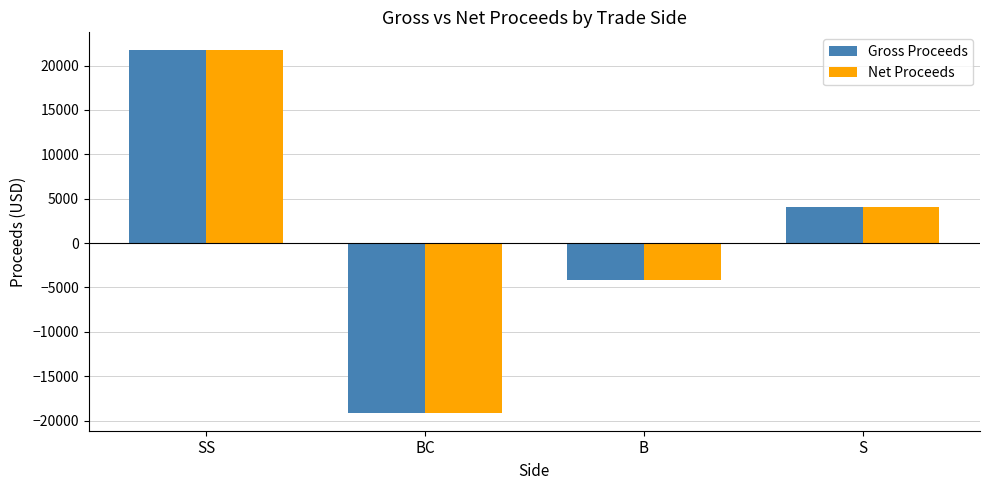

List the labels in order of Gross Proceeds value, largest first.

SS, S, B, BC